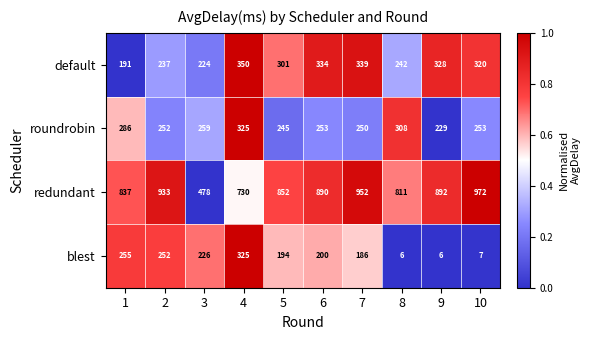

What value does the roundrobin series have at 8, to the nearest 5?

310